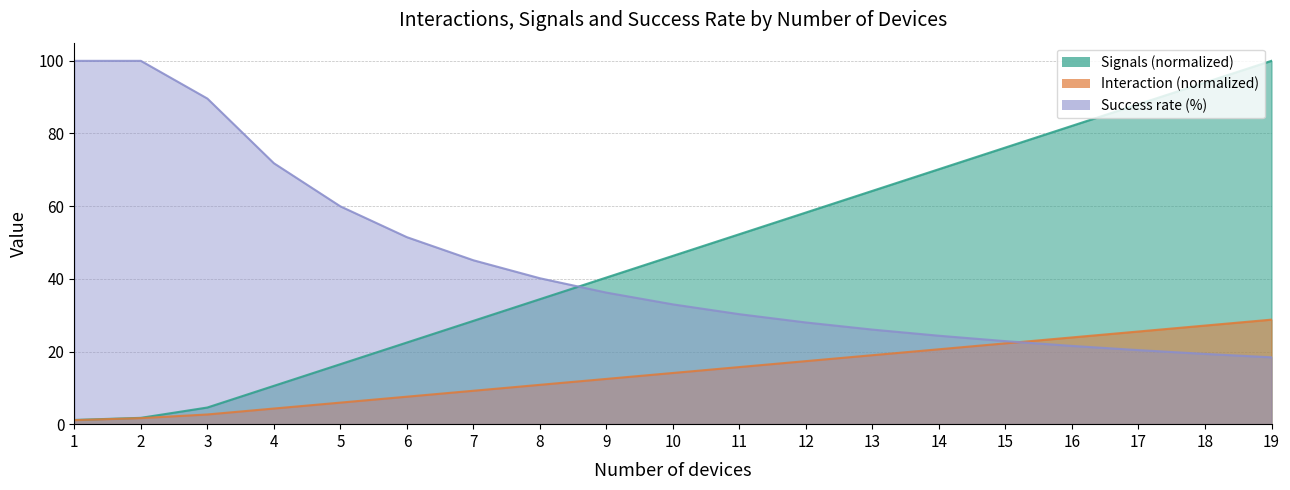

What is the spread (max minus min) of values at 14?

49.6